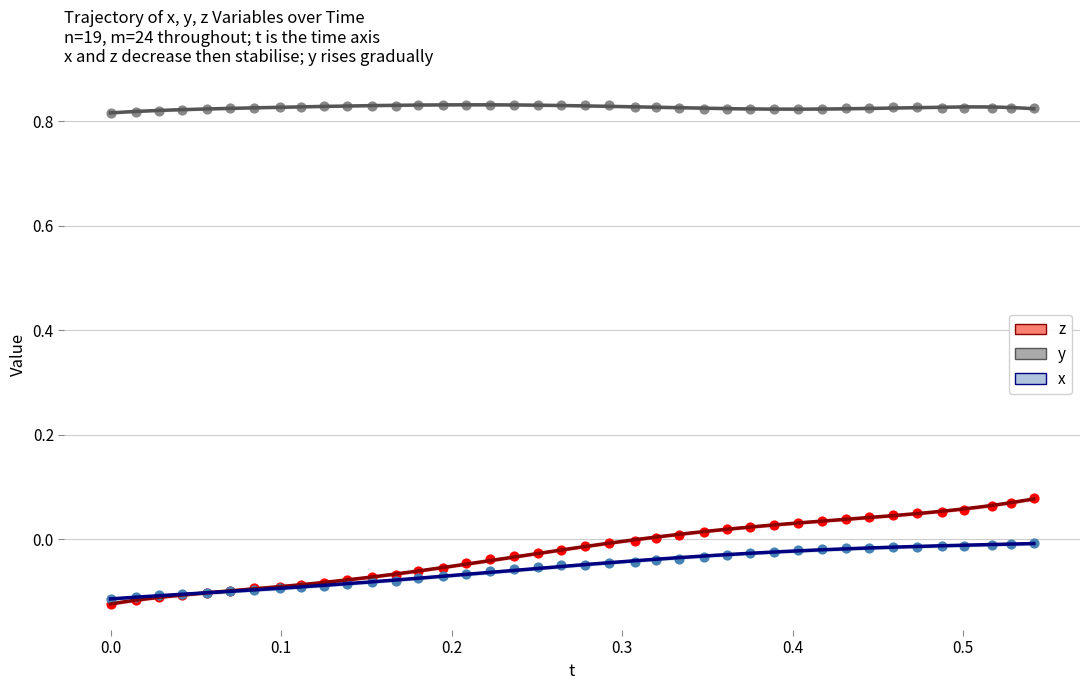

Is the value of x at 34 greater than the value of y at 23?

No